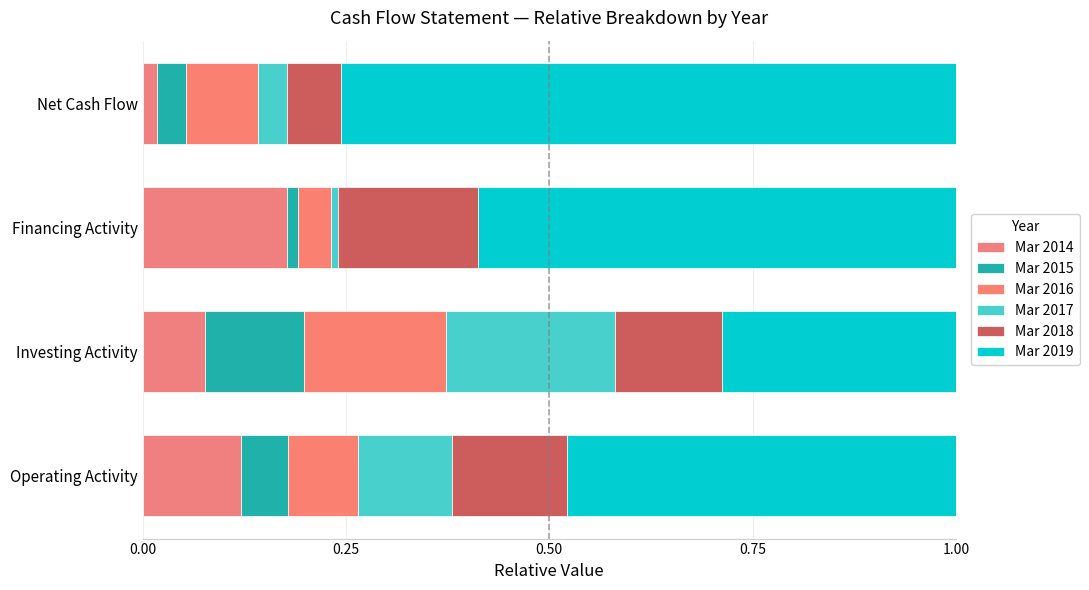

How many data points does each series have?

4